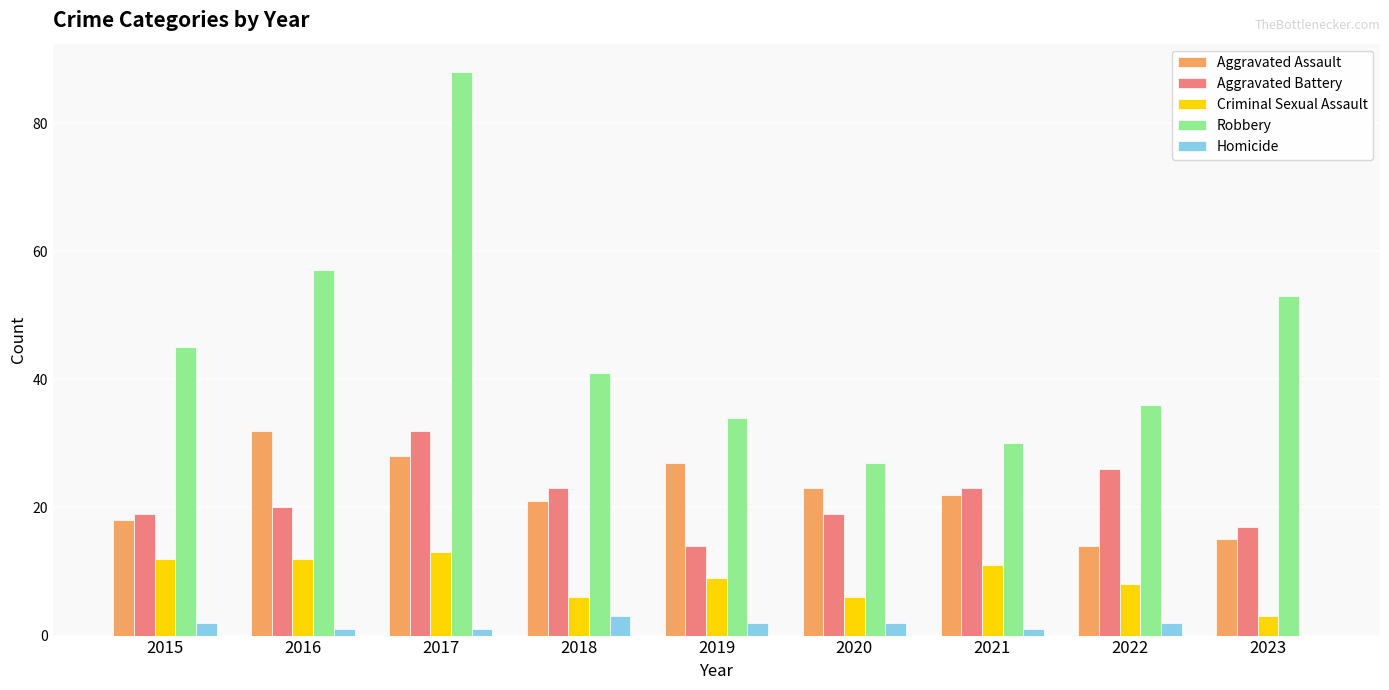

Is it true that Aggravated Assault equals 8 at 2017?

False